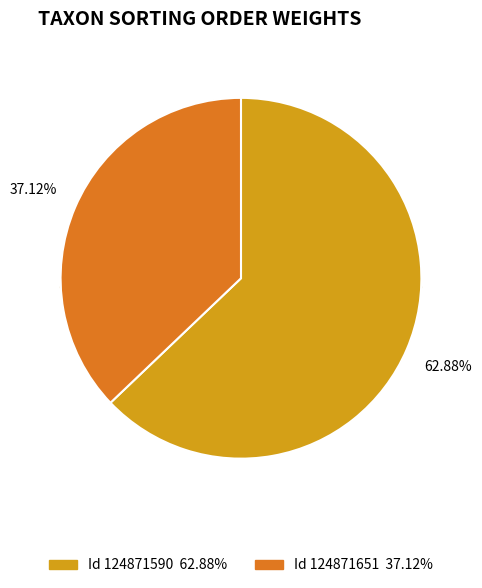

Between 124871590 and 124871651, which is larger?

124871590